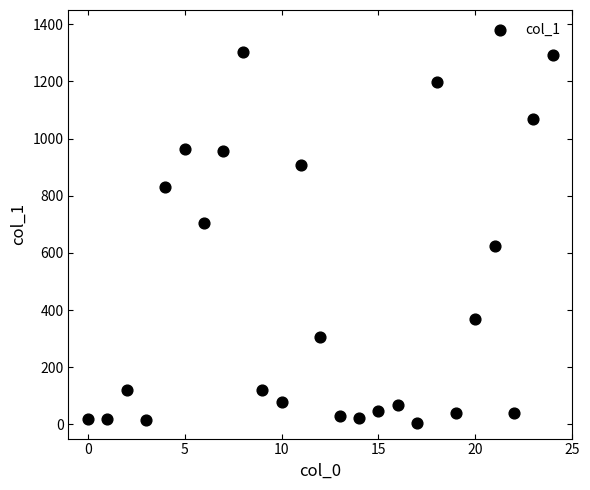

What Y value in the scatter plot is closest to 654?

624.6